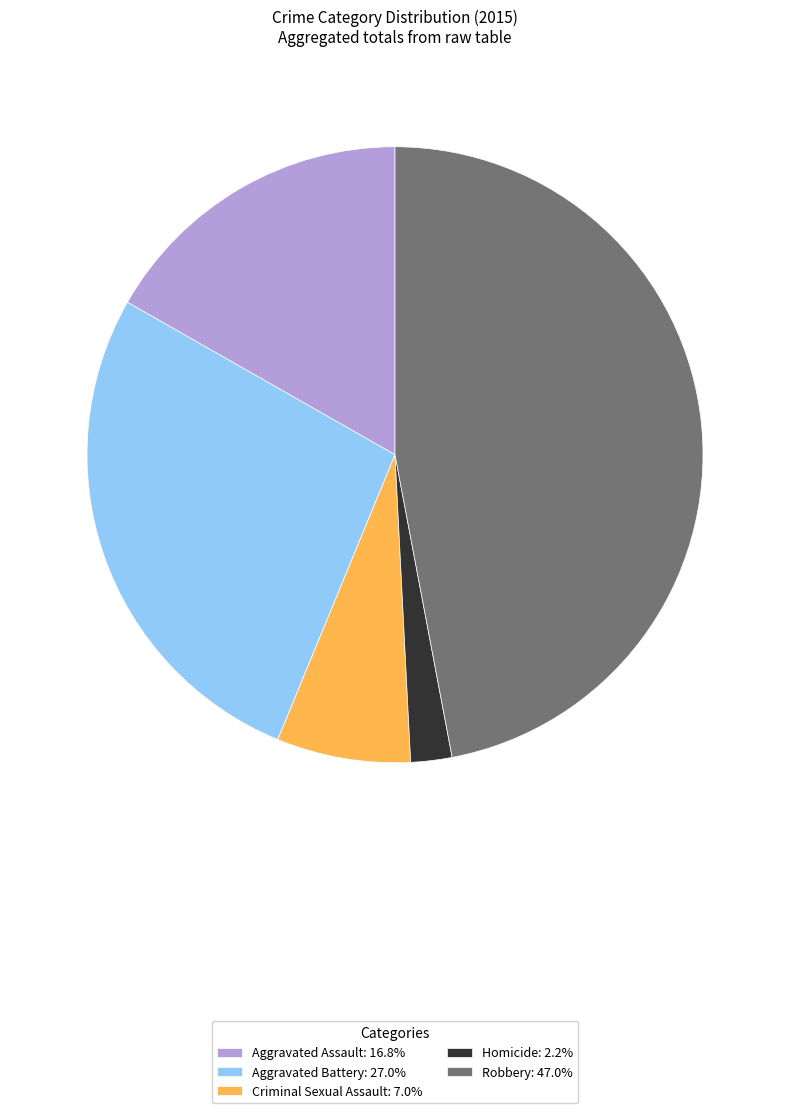

Approximately how many times larger is the value at Homicide compared to Criminal Sexual Assault?

0.3